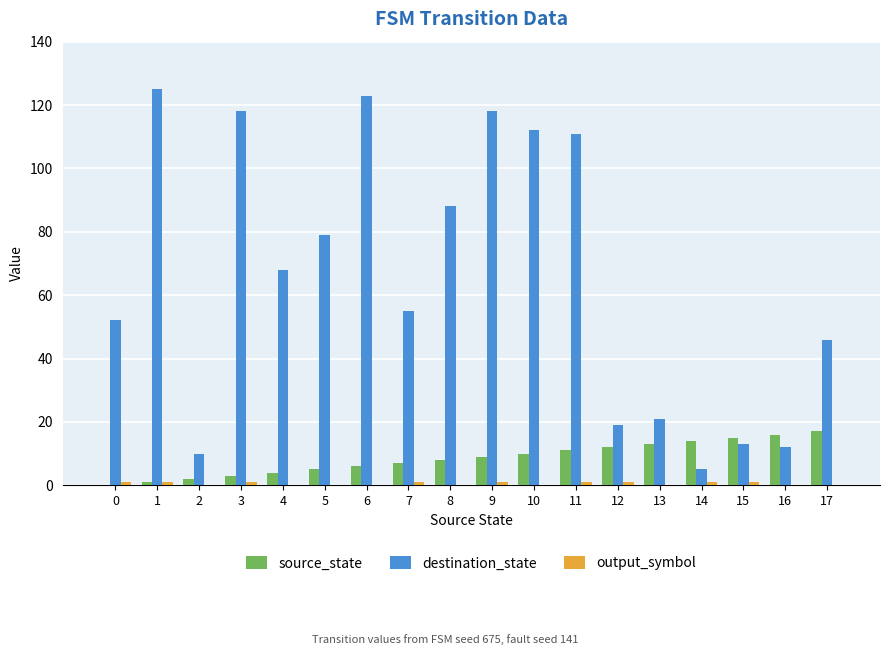

Between 7 and 14, which series saw the biggest shift?

destination_state